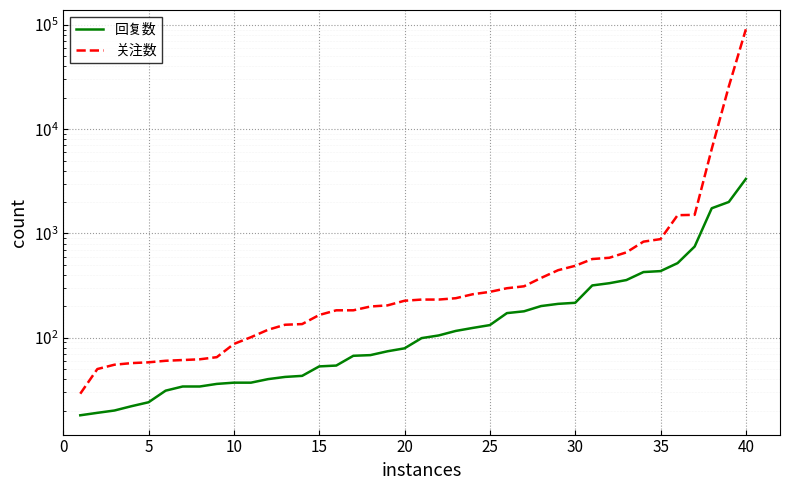

What is the average value of the 回复数 series?

315